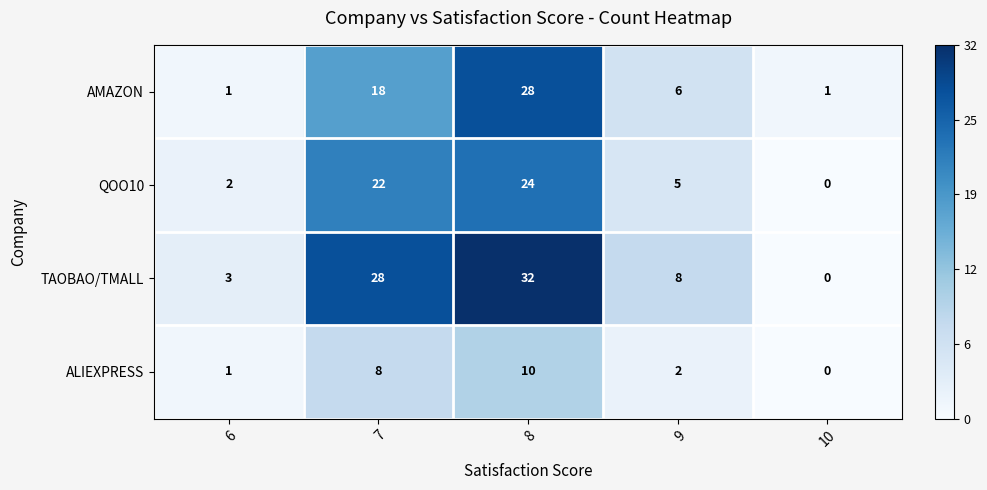

What is the total value across all series at 7?

76